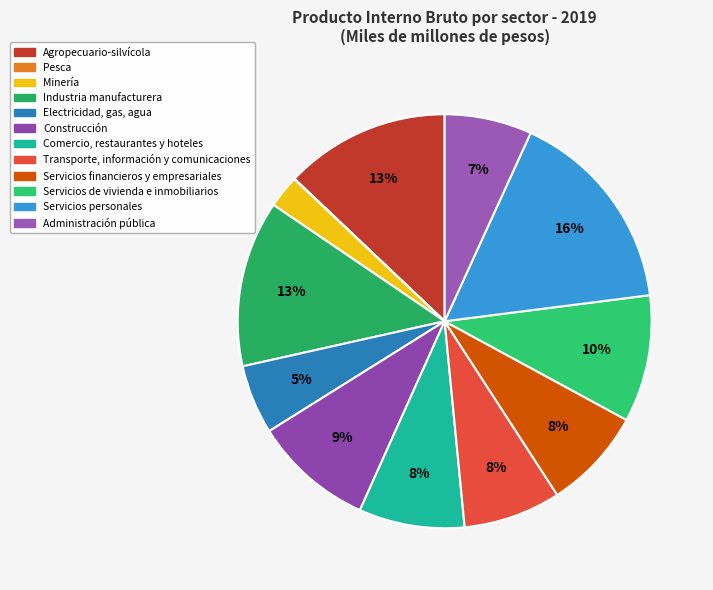

To the nearest percent, what is the difference between the Minería and Transporte, información y comunicaciones slice percentages?

5%